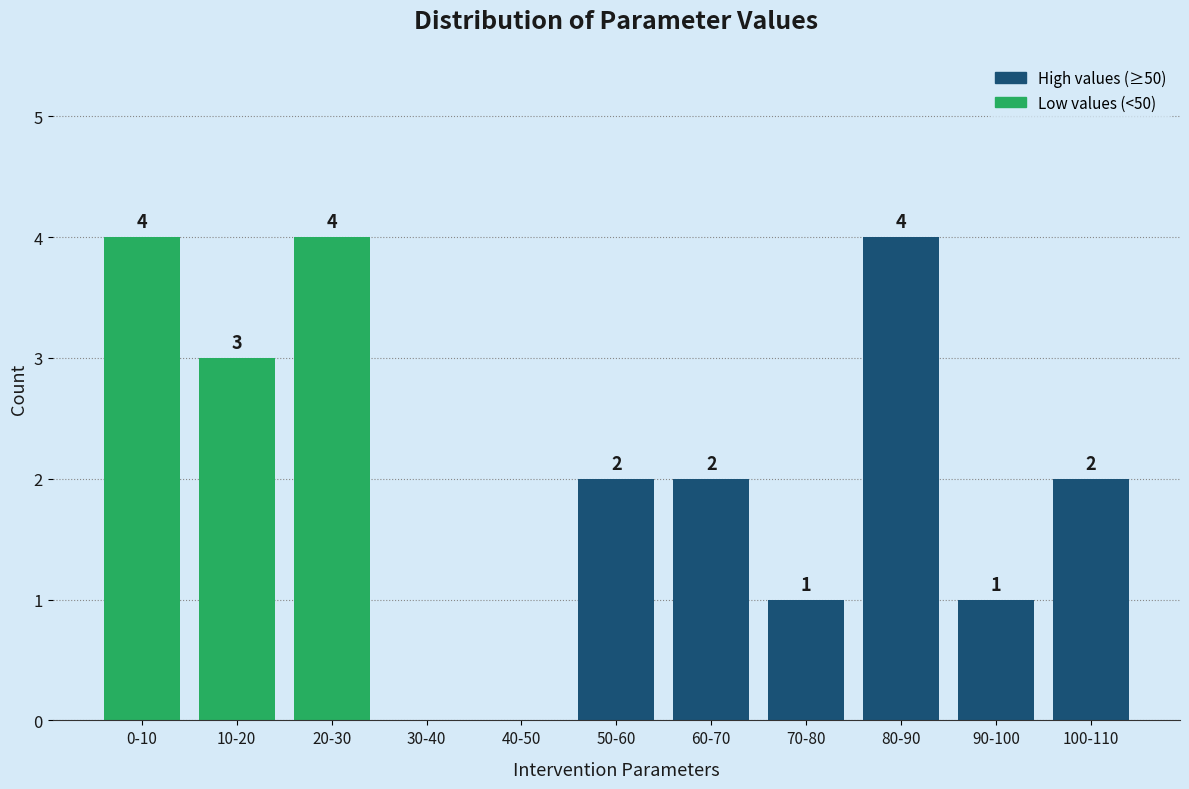

Reading left to right, list all the values displayed in this chart.

0-10=4	10-20=3	20-30=4	30-40=0	40-50=0	50-60=2	60-70=2	70-80=1	80-90=4	90-100=1	100-110=2